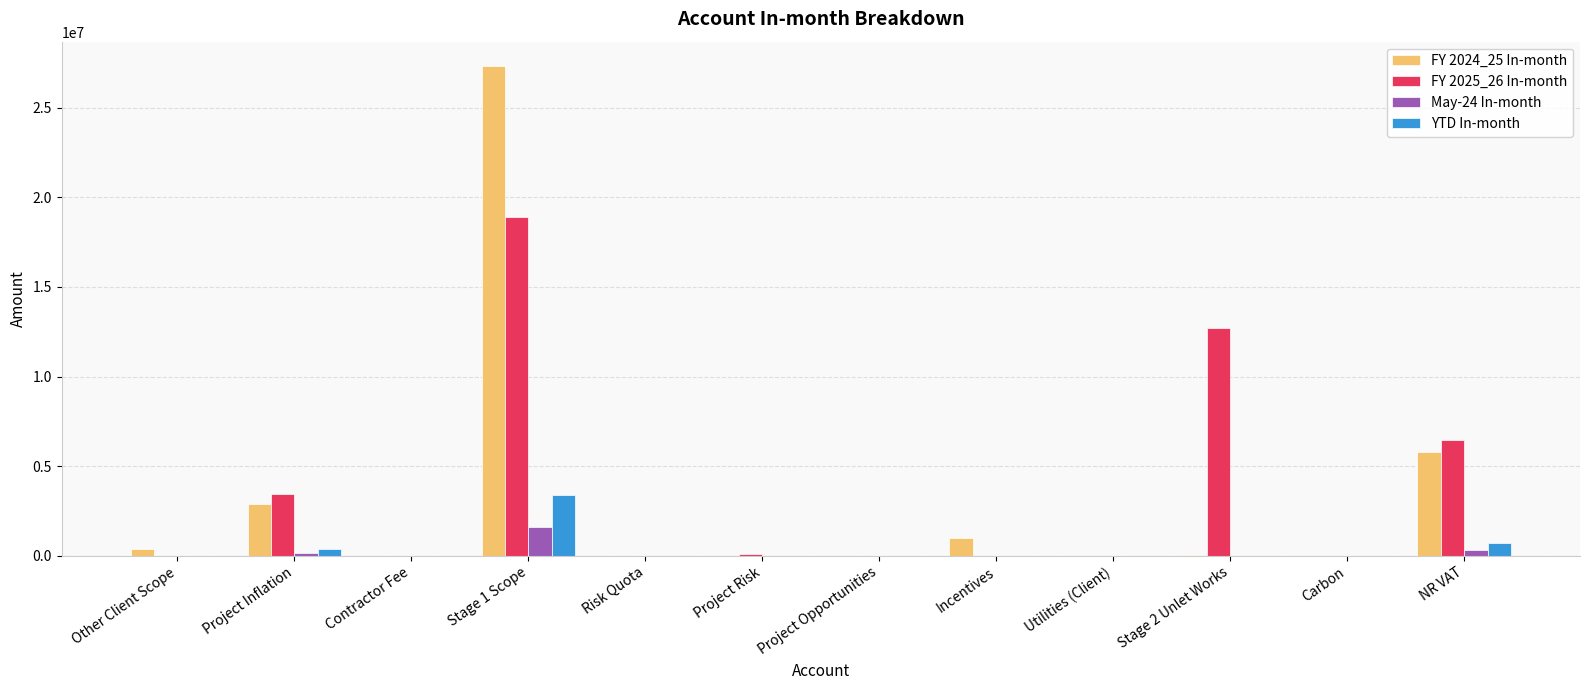

What is the greatest value displayed?

27320560.2